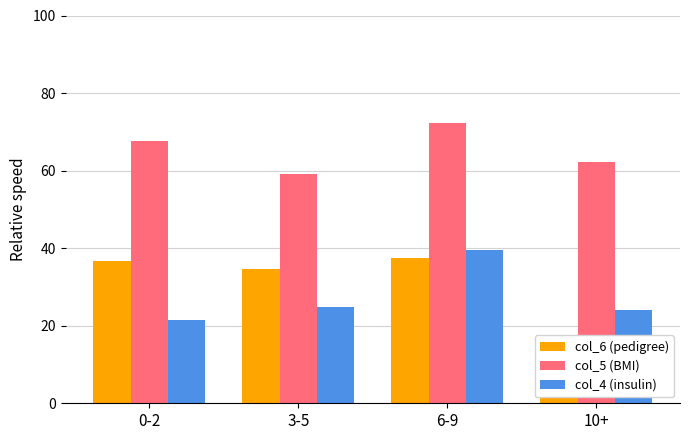

Reading left to right, list all the values displayed in this chart.

col_6 (pedigree): 36.7	34.5	37.4	16.5
col_5 (BMI): 67.6	59.2	72.2	62.2
col_4 (insulin): 21.4	24.9	39.4	23.9